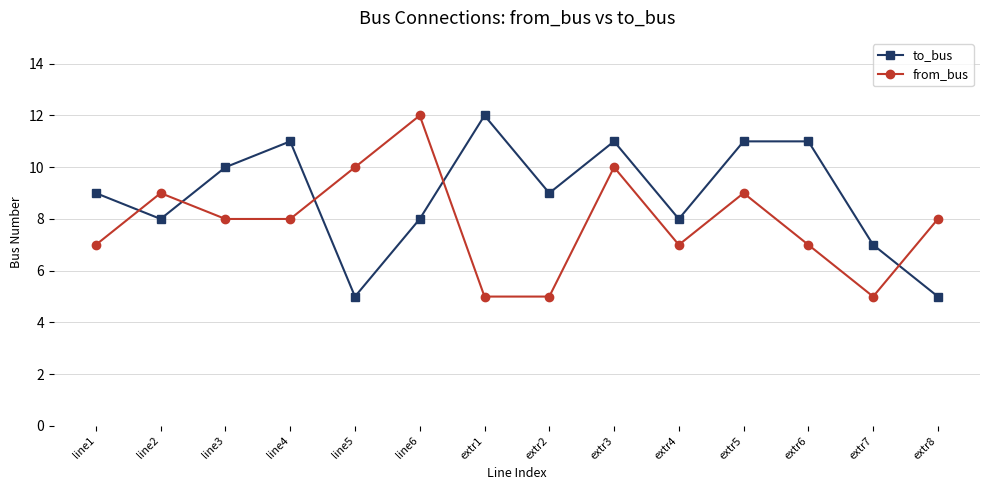

How many lines are shown in the chart?

2